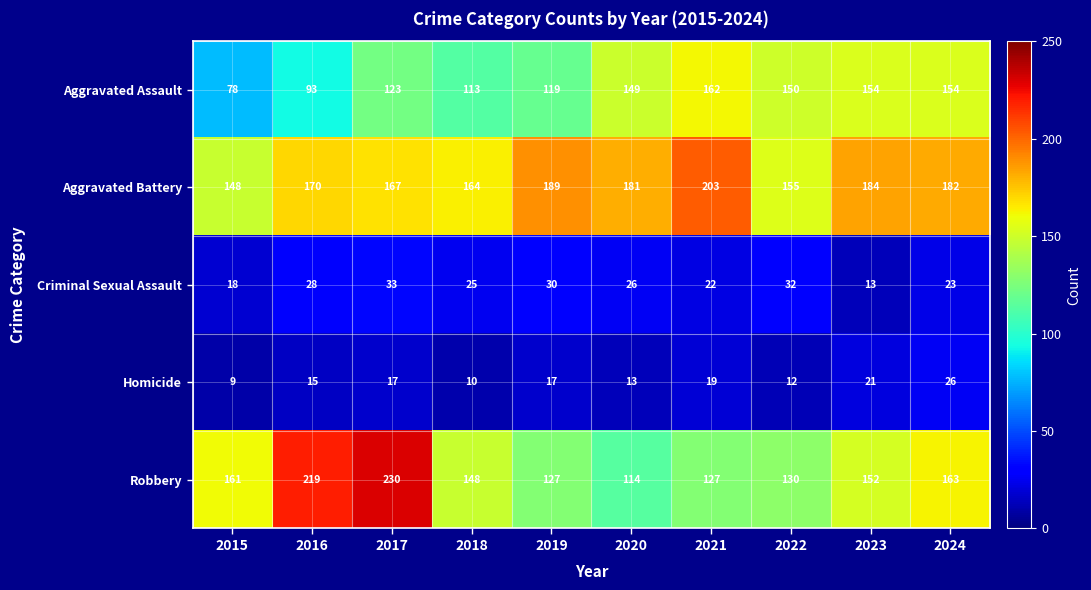

List the series in order of their peak value, highest first.

Robbery, Aggravated Battery, Aggravated Assault, Criminal Sexual Assault, Homicide